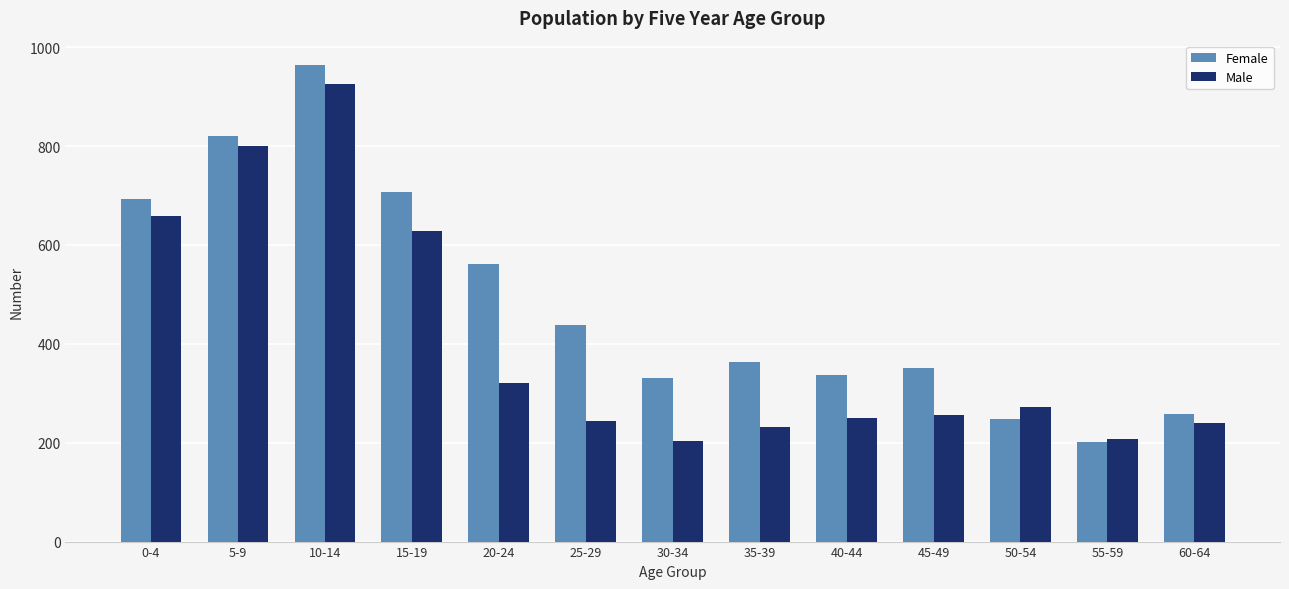

What are all the series names shown in the legend?

Female, Male